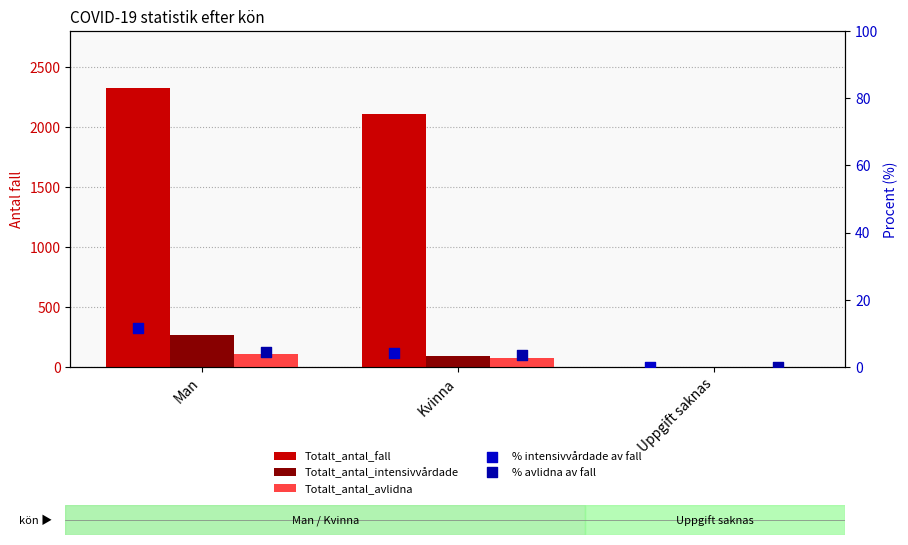

Which series contains the lowest Y value?

Totalt_antal_intensivvårdade